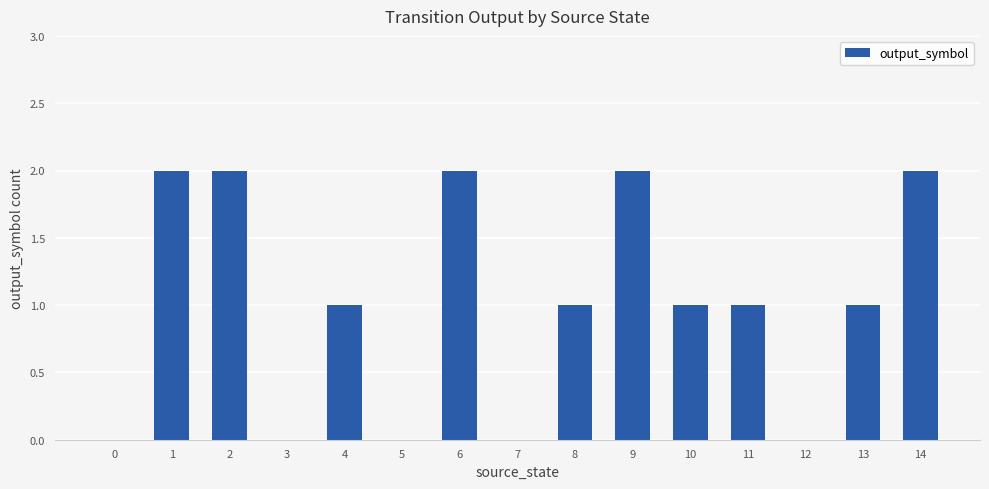

True or false: the data shows -1 at 3.

False